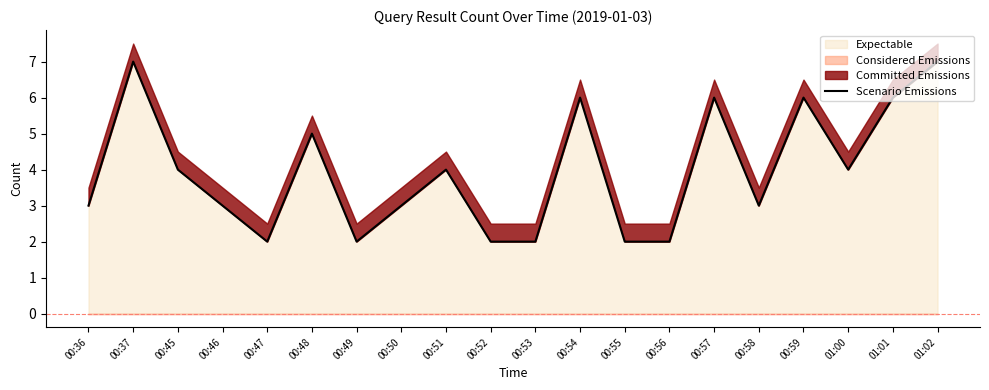

How many values are below 4?

10